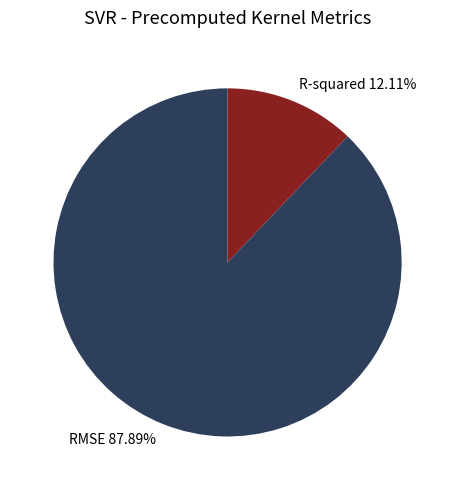

Is there any slice that represents more than half of the pie?

Yes